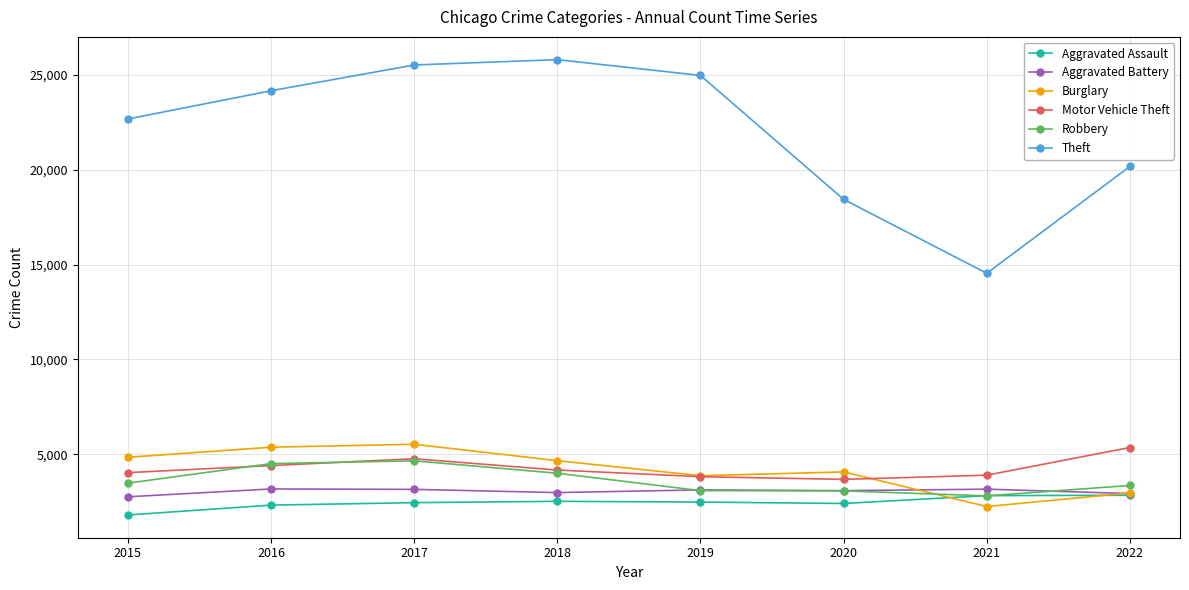

Is the value of Aggravated Assault at 2019 greater than the value of Burglary at 2018?

No